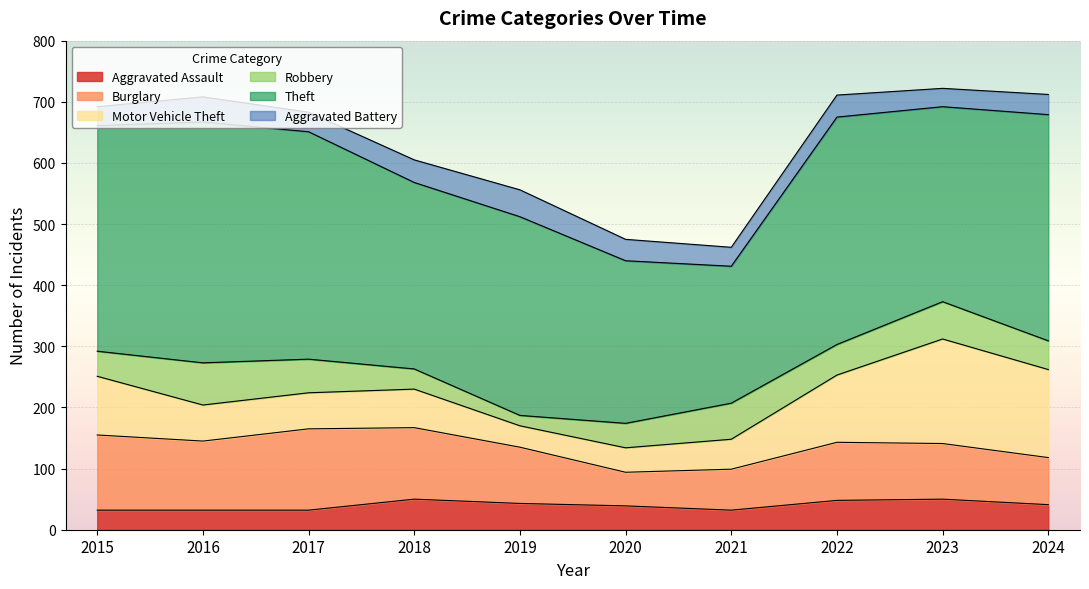

What is the difference between the maximum and second lowest values in the Burglary series?

66